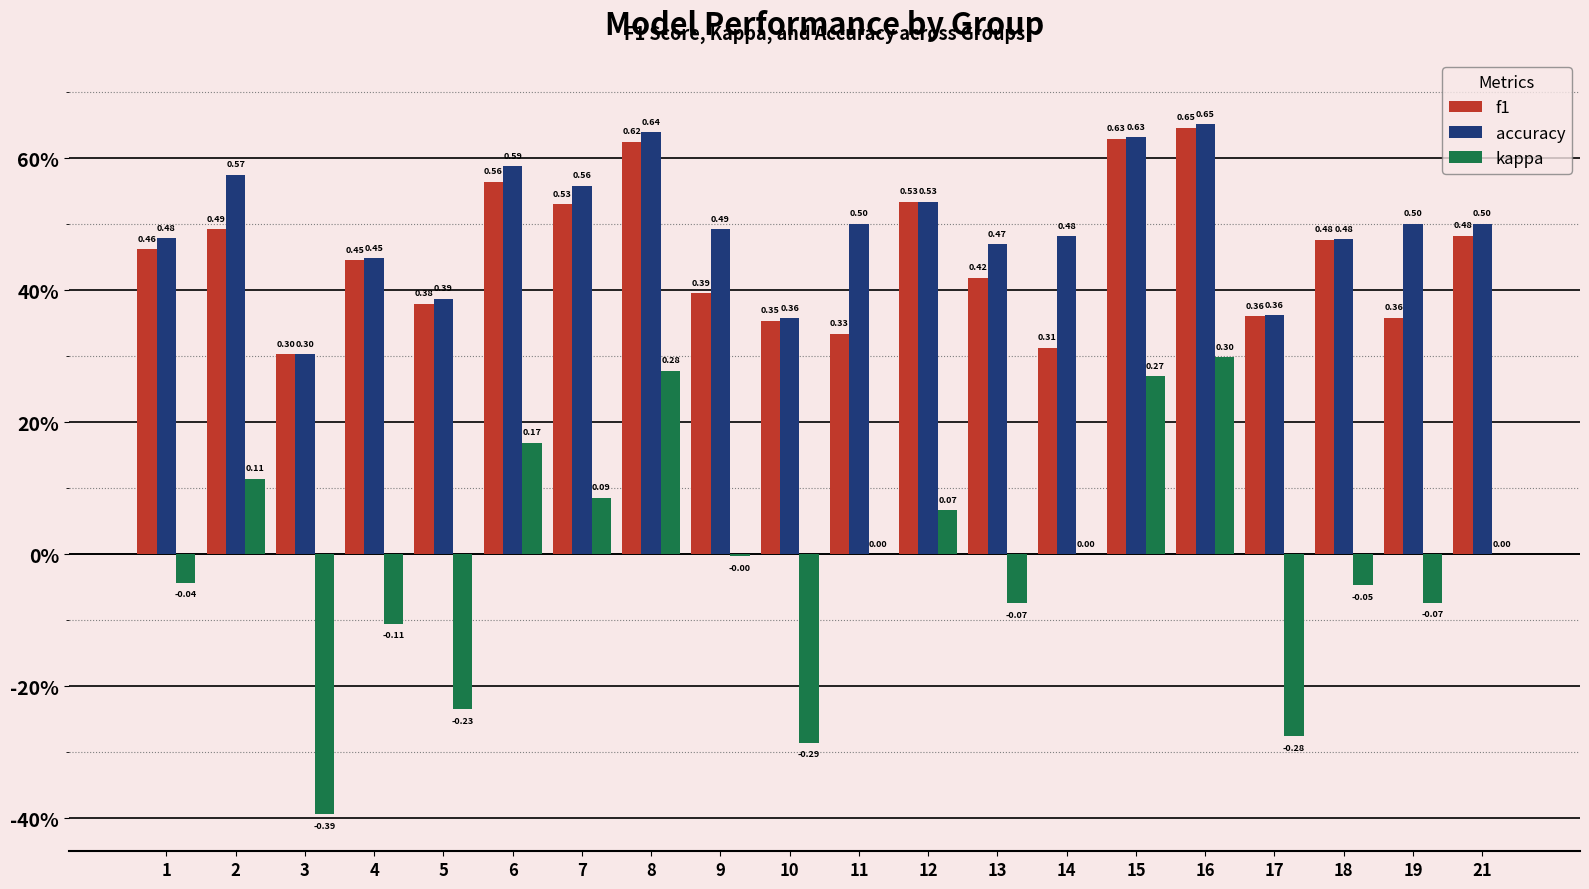

Which category has the lowest value in the f1 series?

3